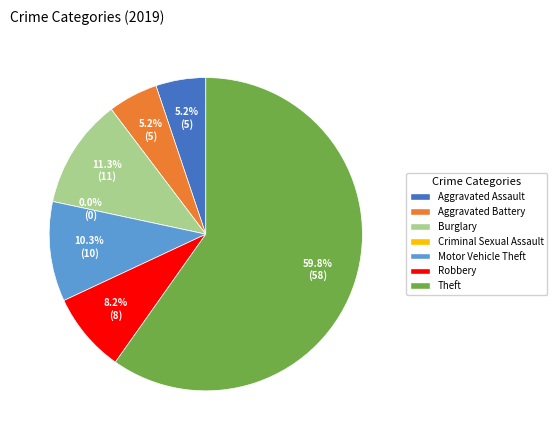

Which category has the smallest portion of the pie?

Criminal Sexual Assault